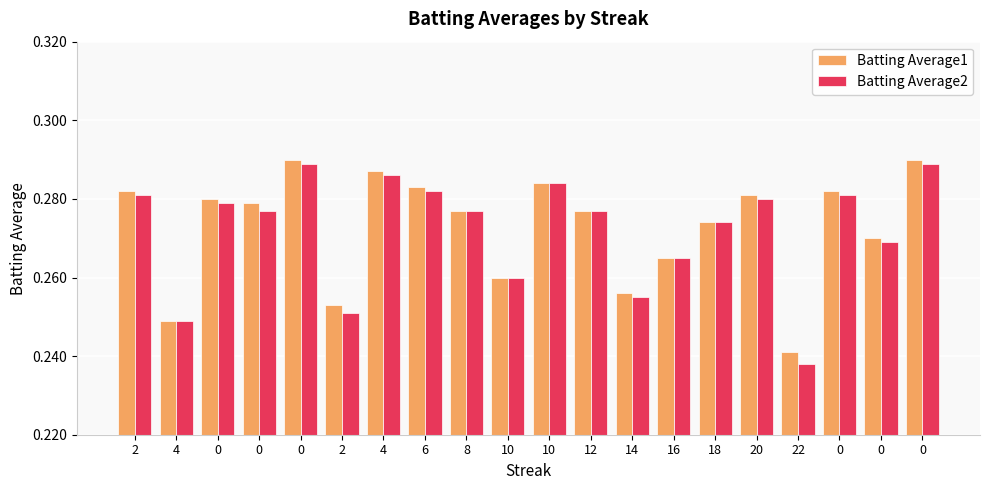

True or false: Batting Average1 has a value of 0.4 at 16.

False